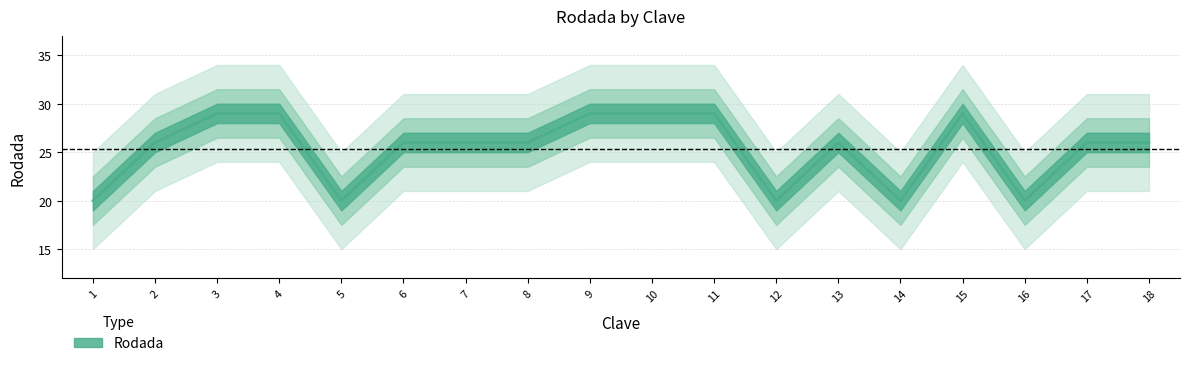

Where is the data nearest to the value 24?

2